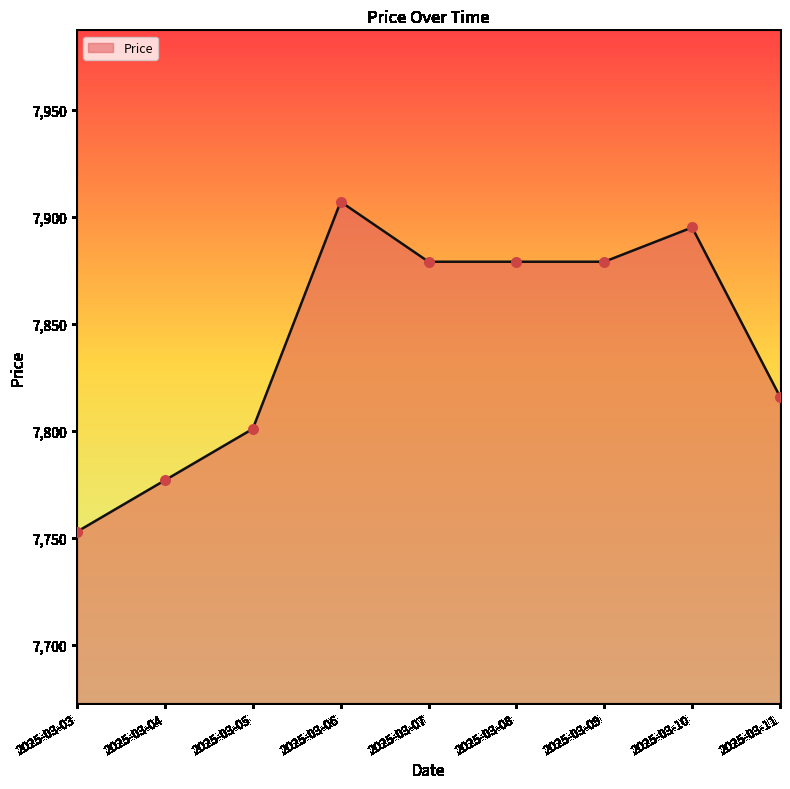

Between 2025-03-11 and 2025-03-06, which is larger?

2025-03-06